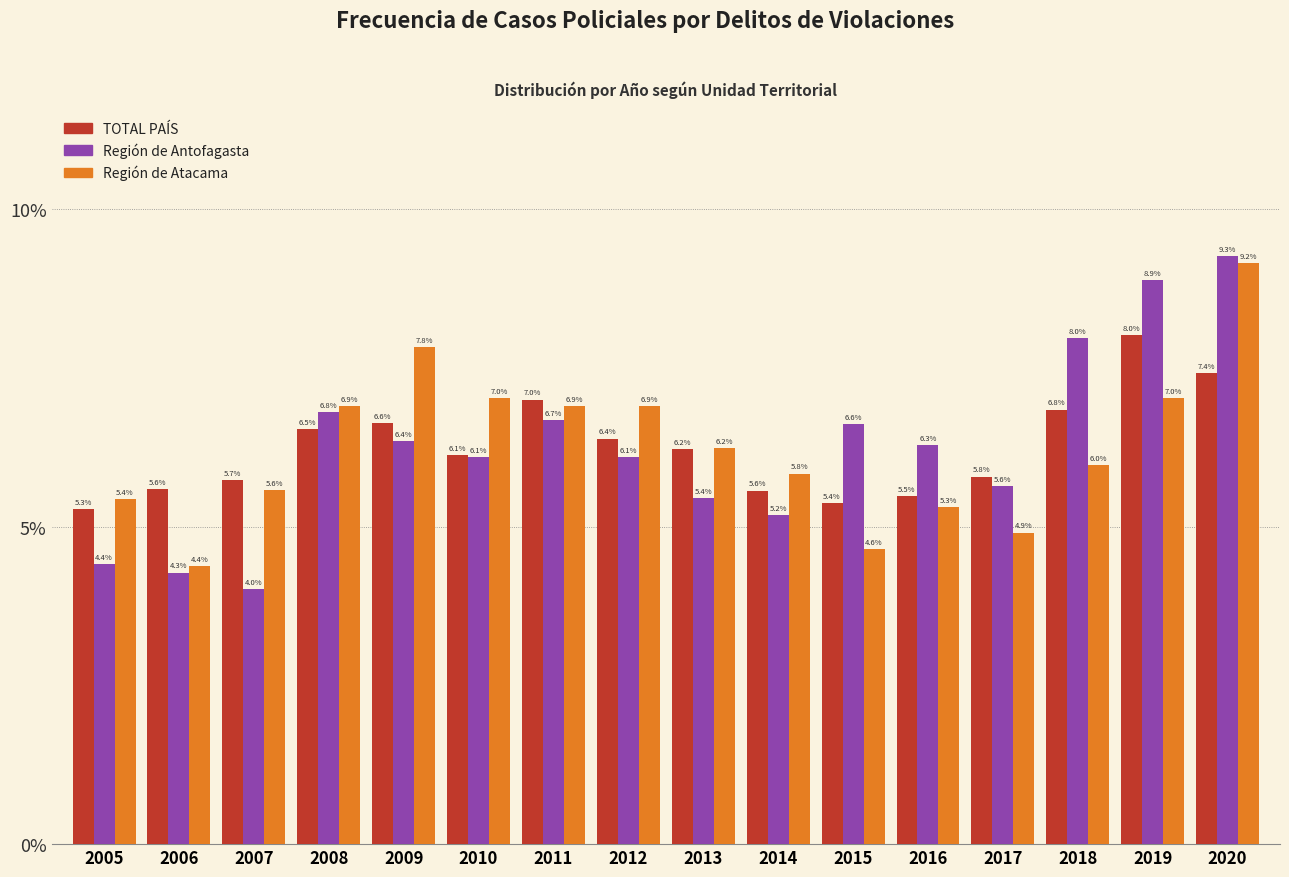

Reading left to right, extract all data points from this chart.

TOTAL PAÍS: 5.3	5.6	5.7	6.5	6.6	6.1	7.0	6.4	6.2	5.6	5.4	5.5	5.8	6.8	8.0	7.4
Región de Antofagasta: 4.4	4.3	4.0	6.8	6.4	6.1	6.7	6.1	5.4	5.2	6.6	6.3	5.6	8.0	8.9	9.3
Región de Atacama: 5.4	4.4	5.6	6.9	7.8	7.0	6.9	6.9	6.2	5.8	4.6	5.3	4.9	6.0	7.0	9.2